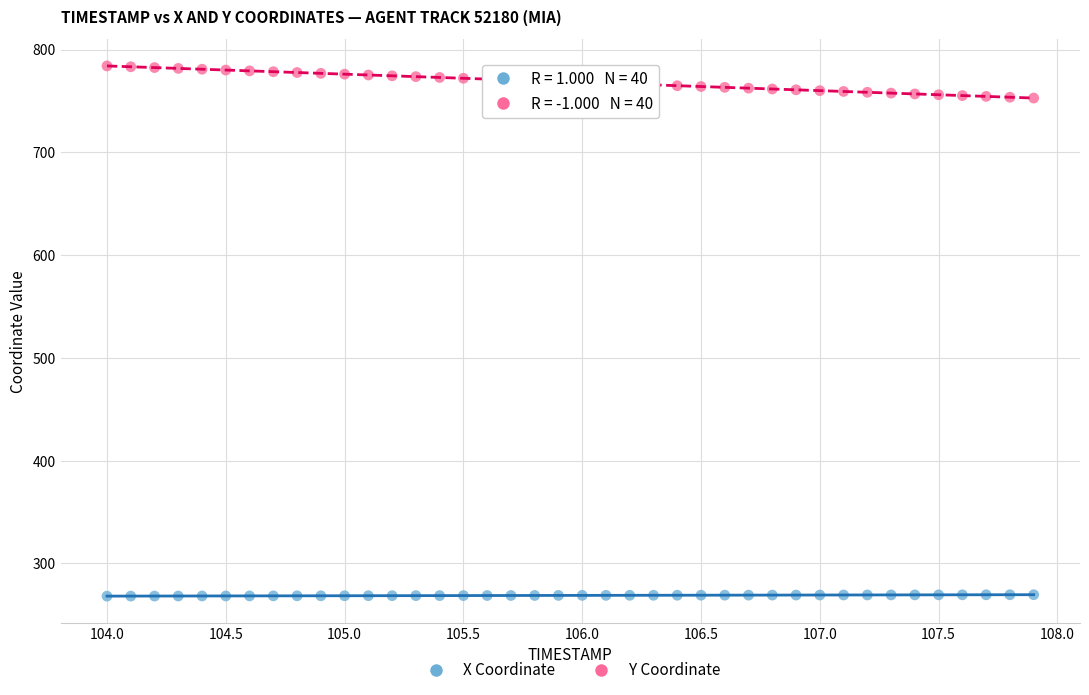

Which series has the largest Y range (max minus min)?

Y Coordinate